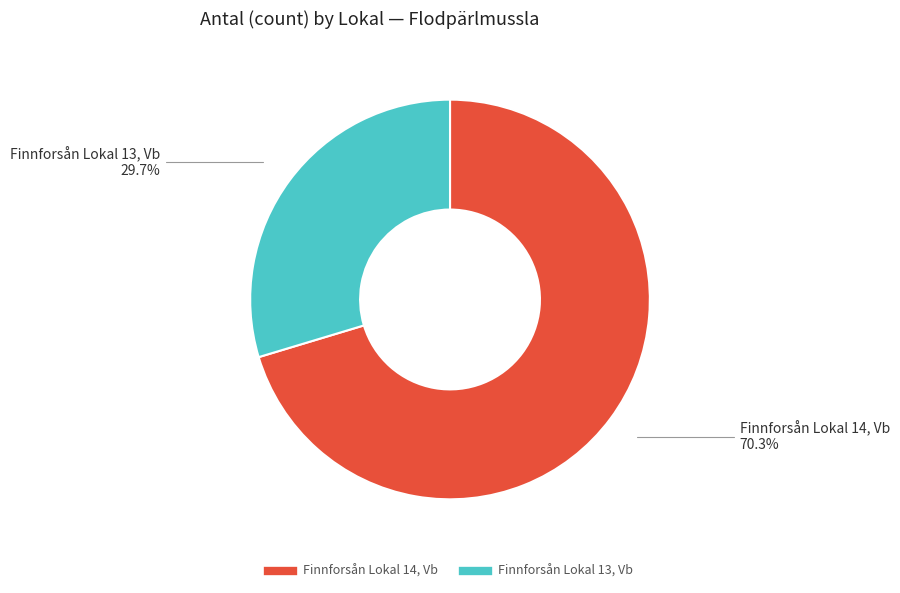

How many slices are in this pie chart?

2